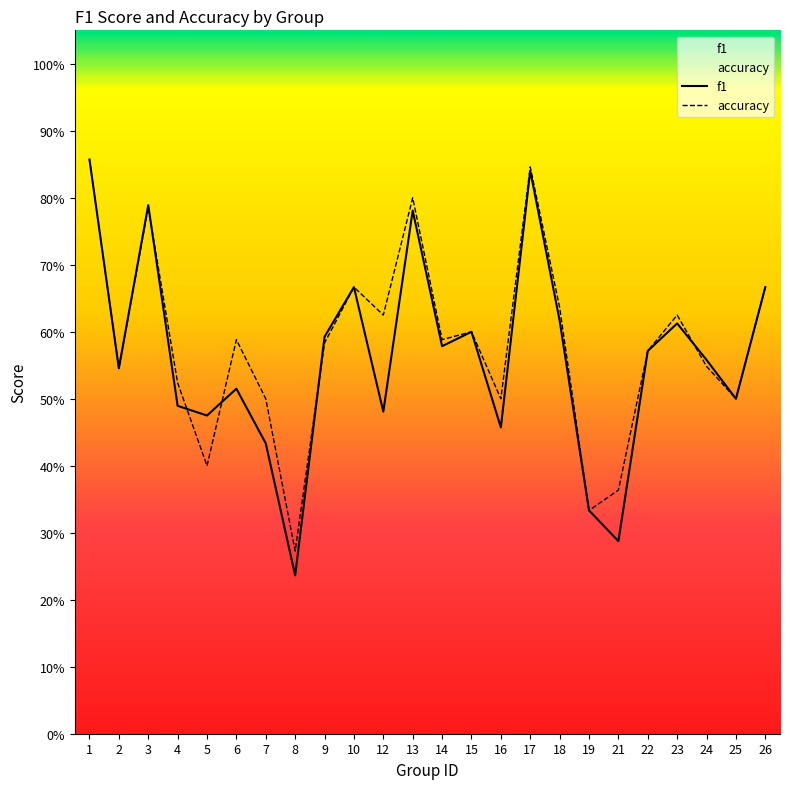

The value of f1 at 14 is 1.0. True or false?

False